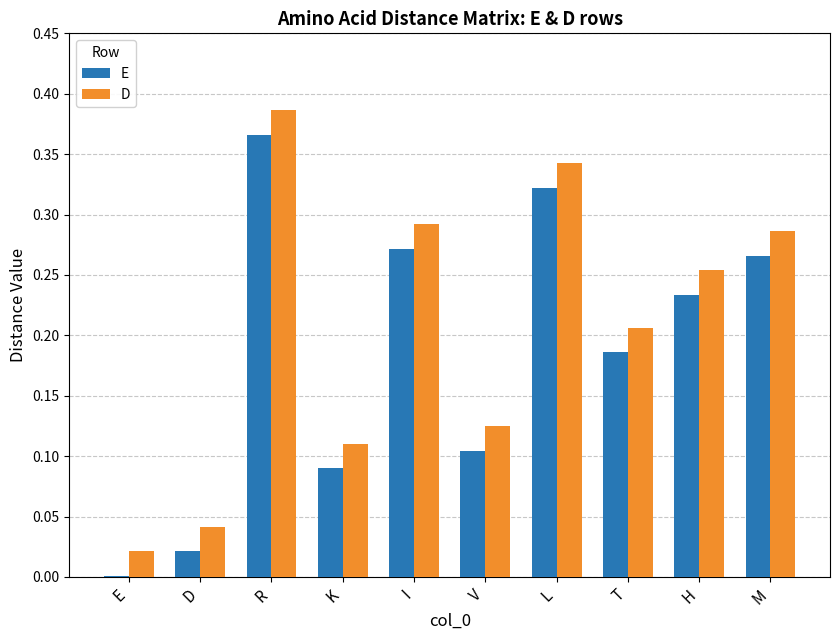

What is the sum of the D values at T and I?

0.5